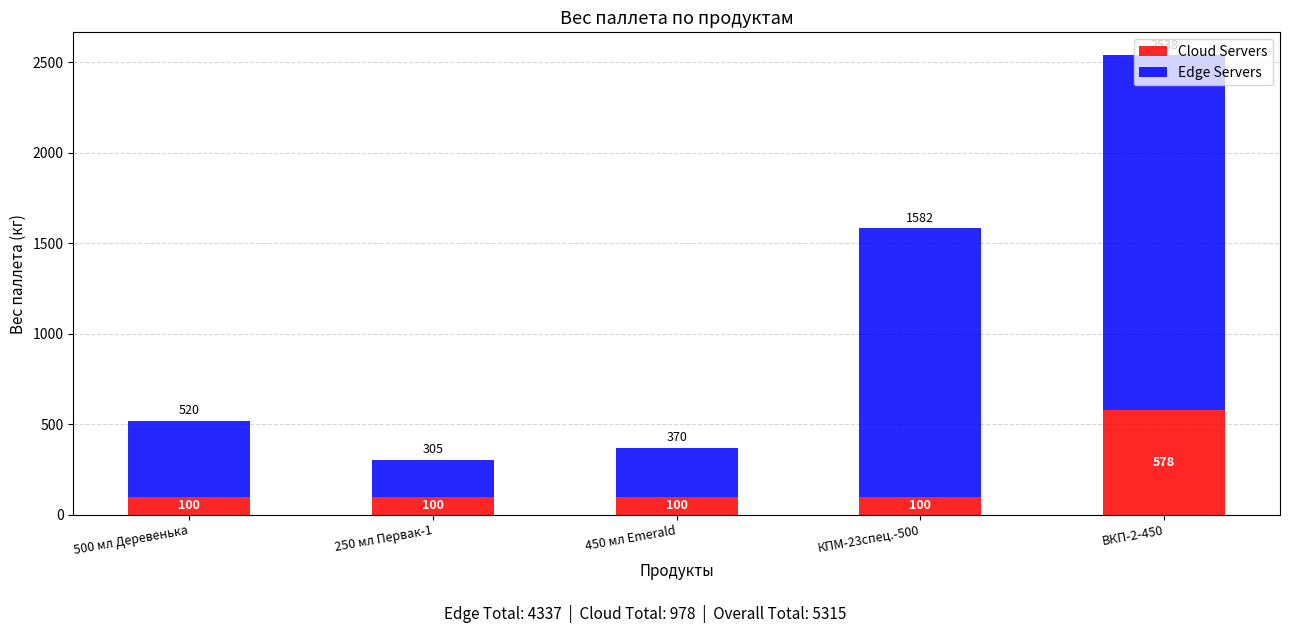

What is the total value across all series at ВКП-2-450?

2538